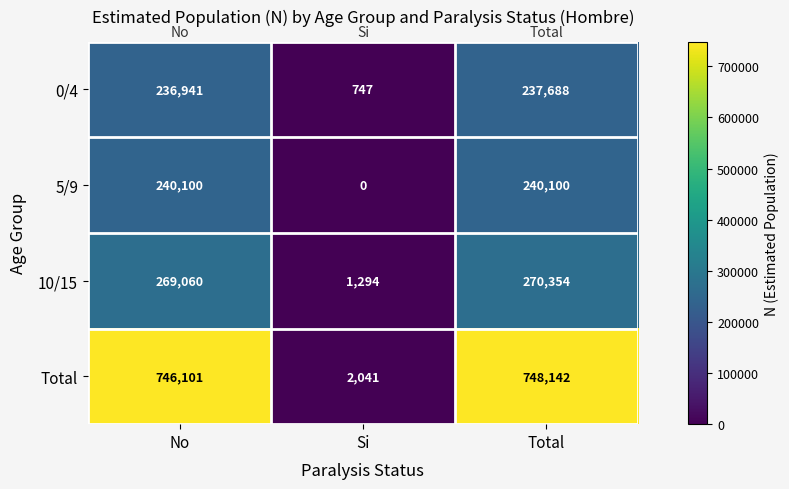

The value of 0/4 at No is 321940. True or false?

False